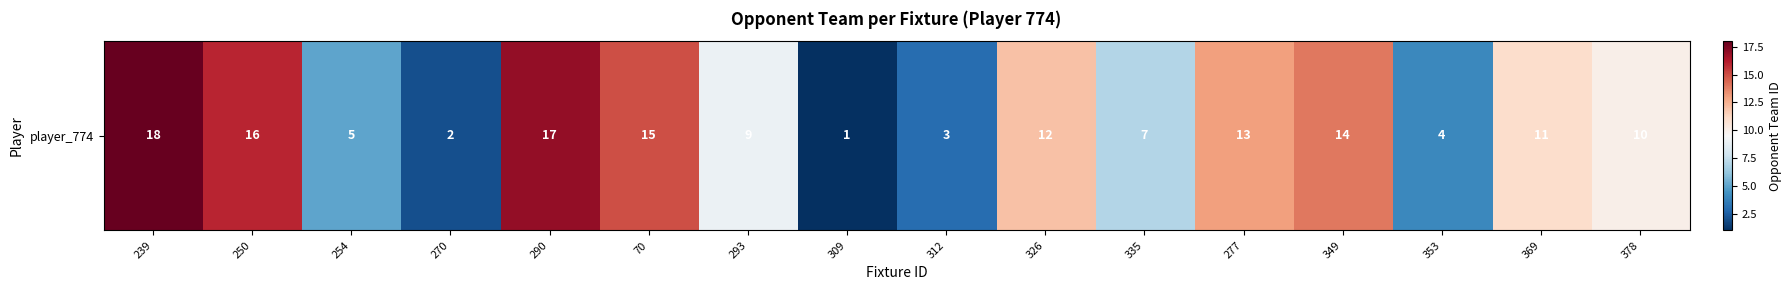

Rank the categories by value from highest to lowest.

239, 290, 250, 70, 349, 277, 326, 369, 378, 293, 335, 254, 353, 312, 270, 309